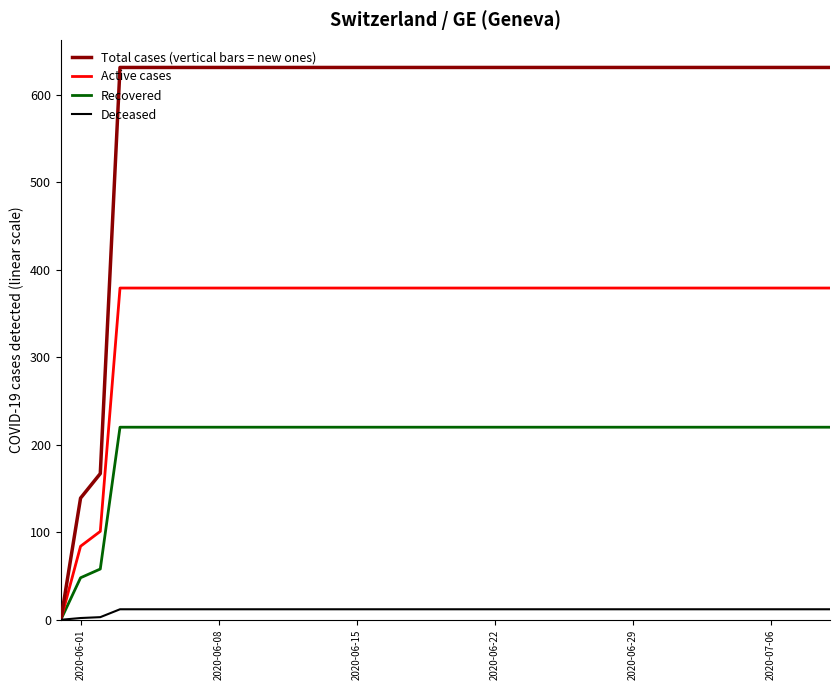

Which series has the largest range (max minus min)?

Total cases (vertical bars = new ones)